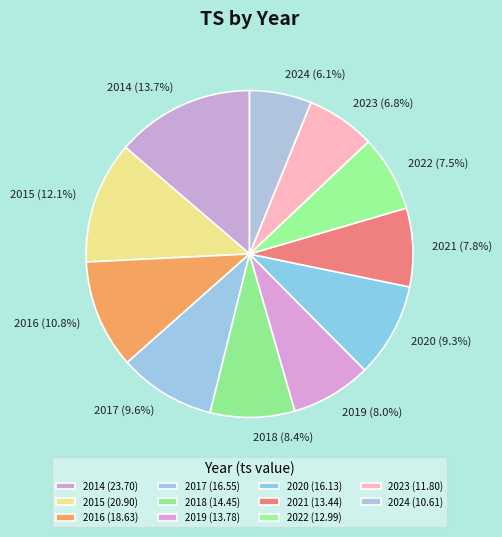

What is the total percentage of 2019 and 2023?

14.8%